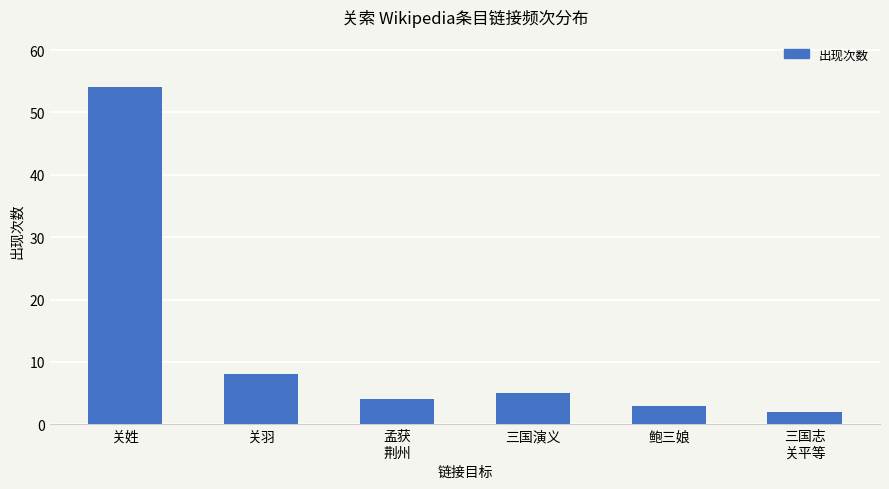

What is the sum of all values?

76